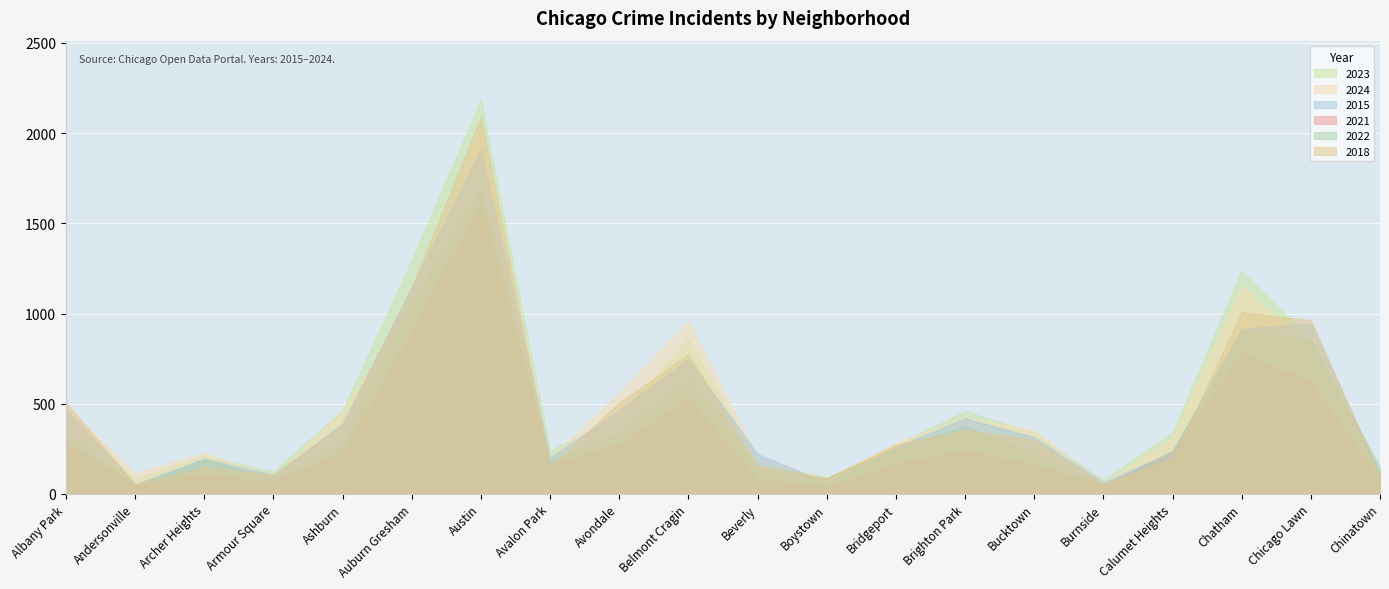

What position from the left is Chatham?

18